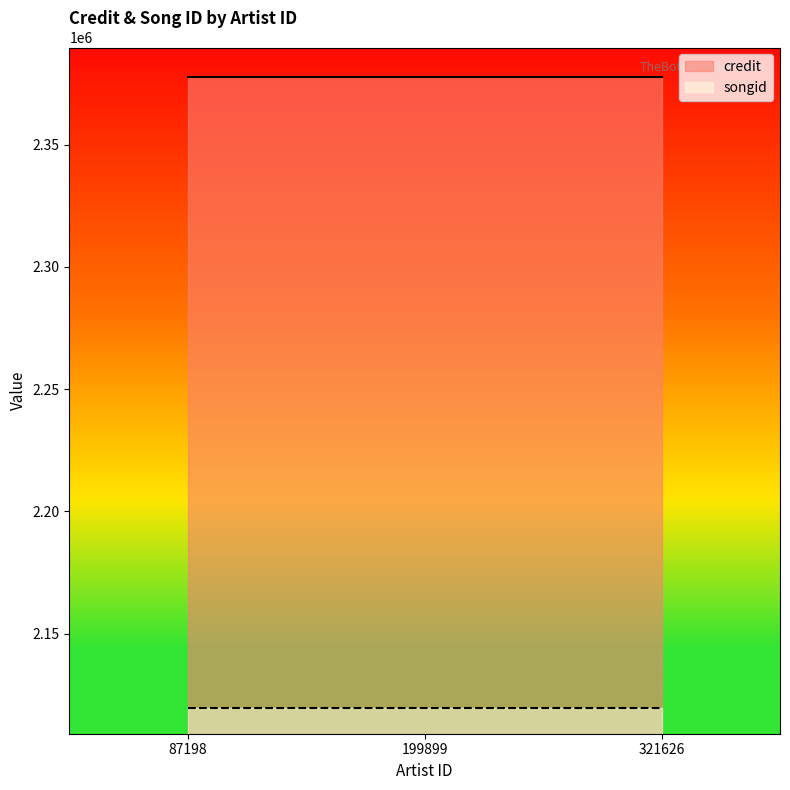

At which label is songid closest to 2119648?

87198